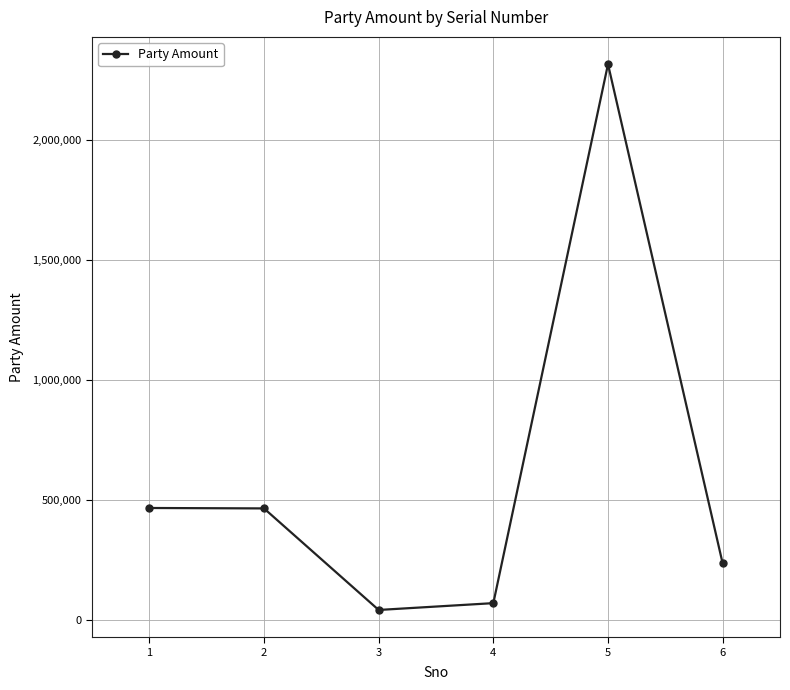

What is the difference between the values at 4 and 5?

2246890